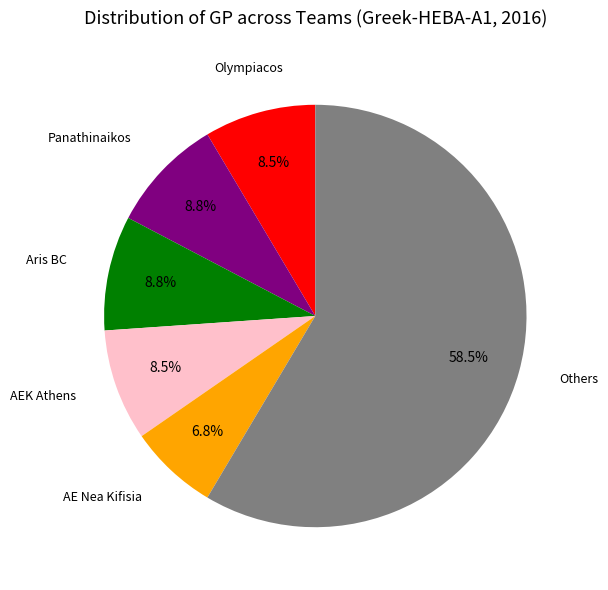

Count the number of slices in the pie.

6